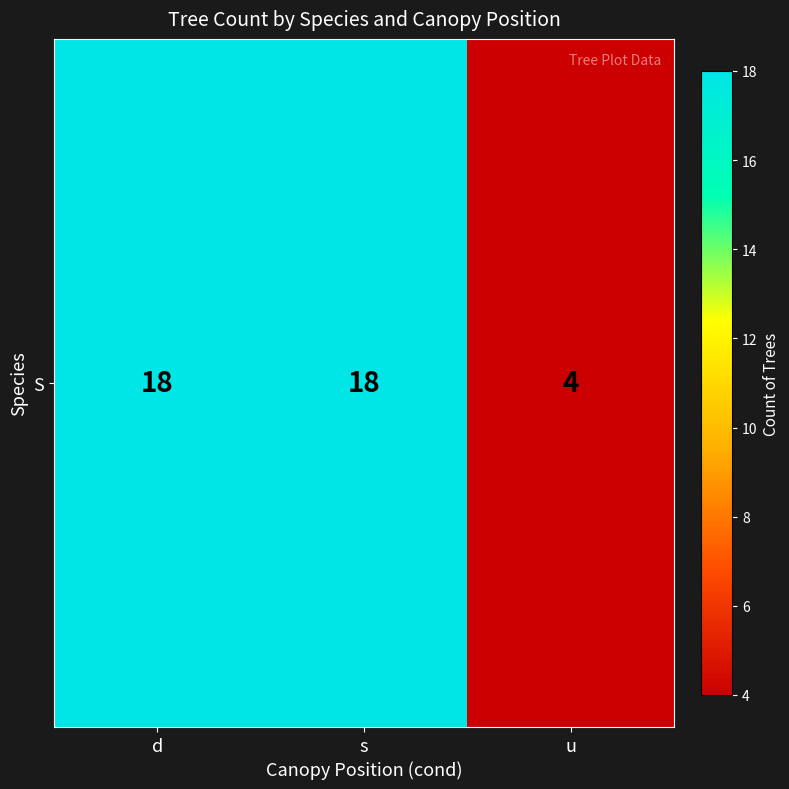

Reading right to left, list all the values displayed in this chart.

u=4	s=18	d=18